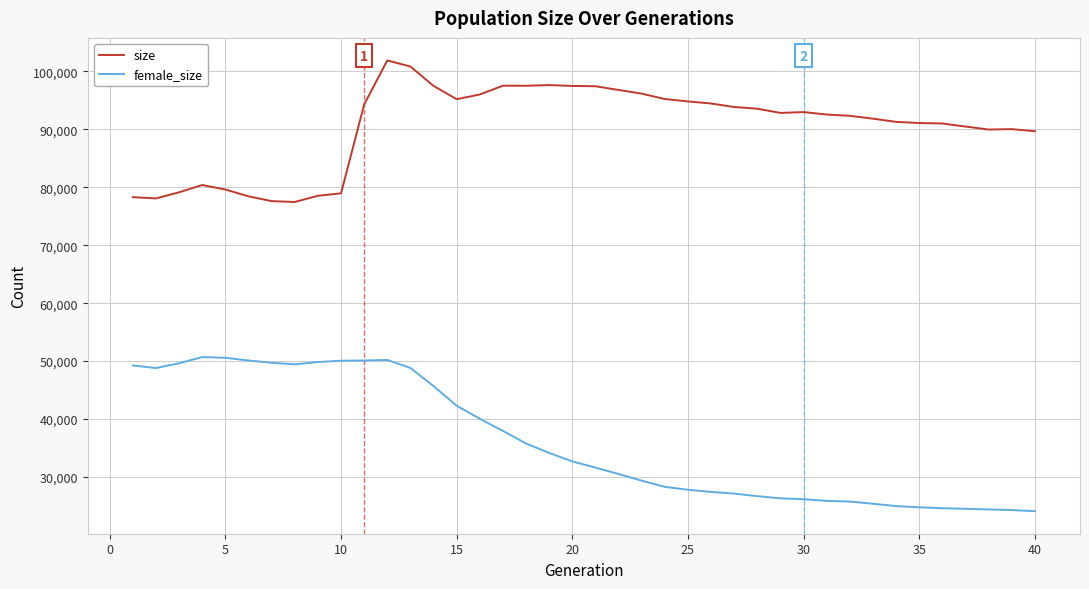

Which series has the largest total across all categories?

size